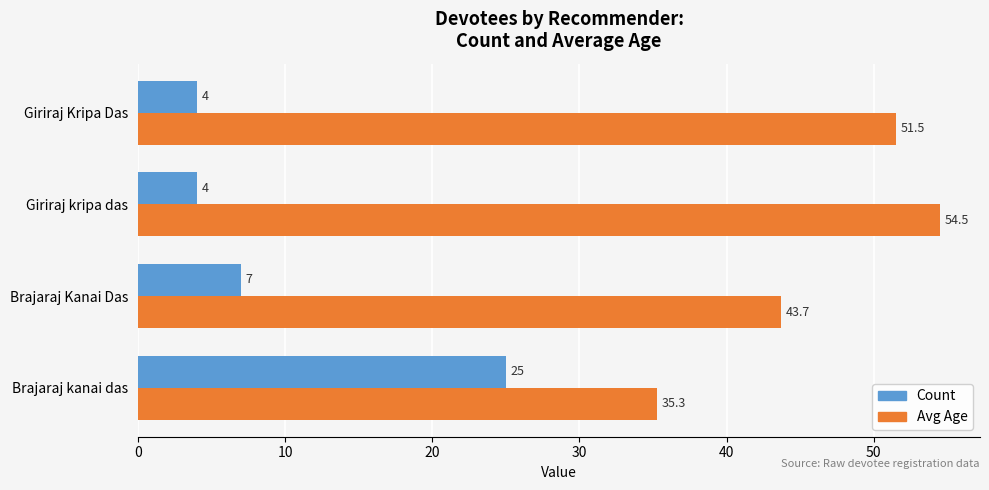

At which category is the sum across all series the highest?

Brajaraj kanai das